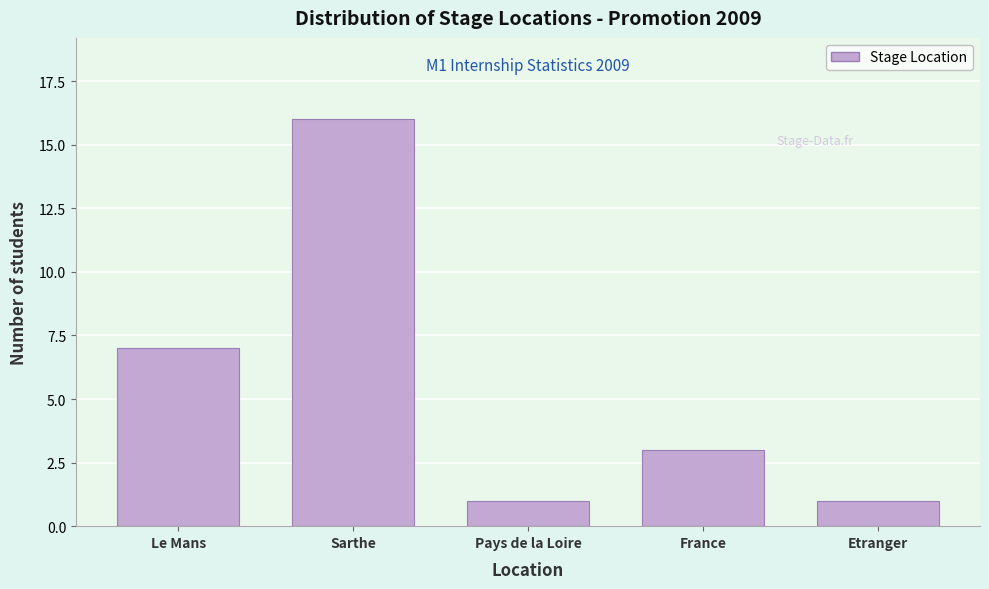

Reading right to left, extract all data points from this chart.

Etranger=1	France=3	Pays de la Loire=1	Sarthe=16	Le Mans=7